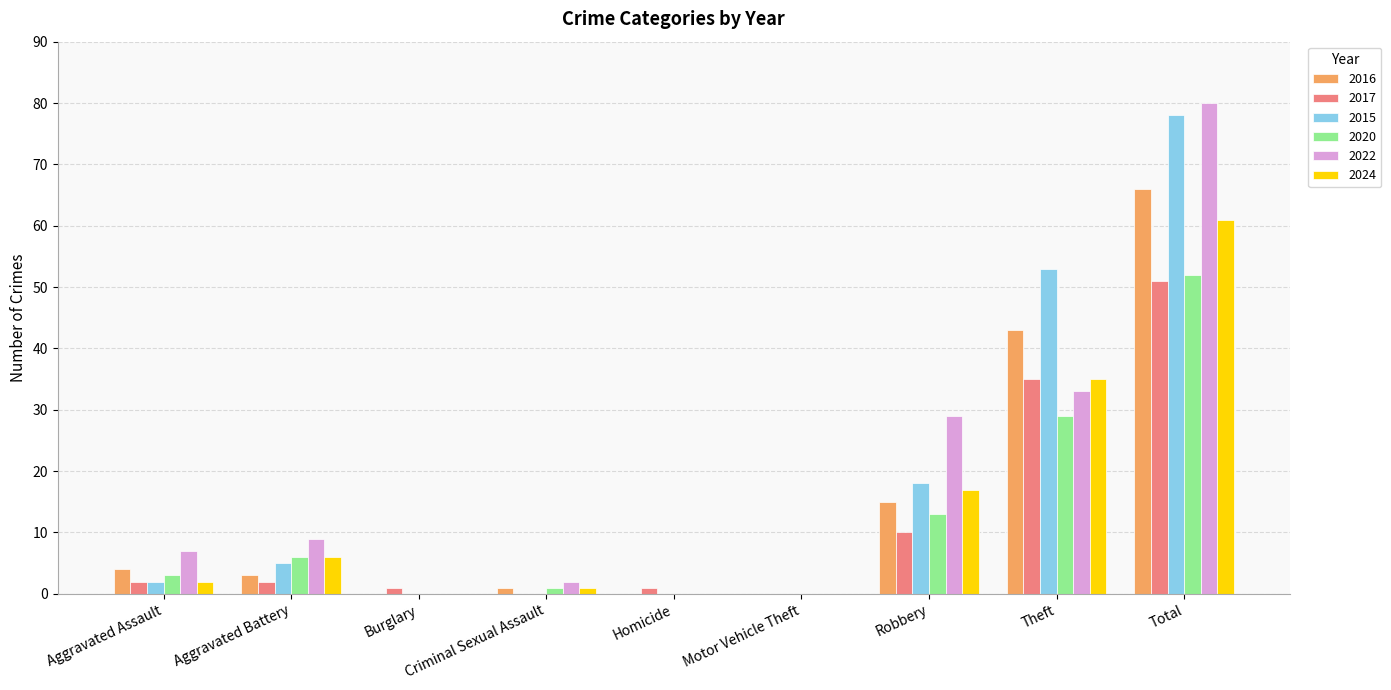

Between Aggravated Battery and Theft, which series saw the biggest shift?

2015